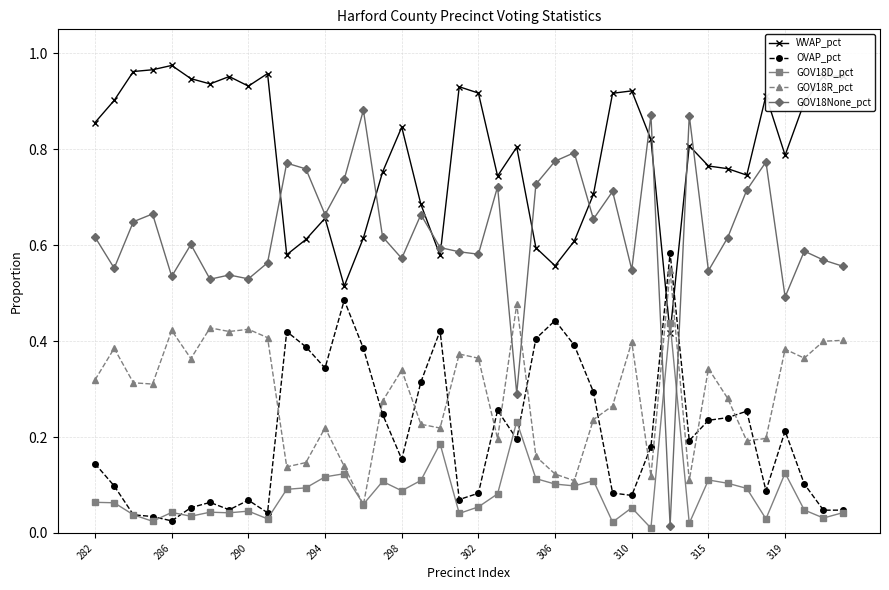

Which series has the largest total across all categories?

WVAP_pct